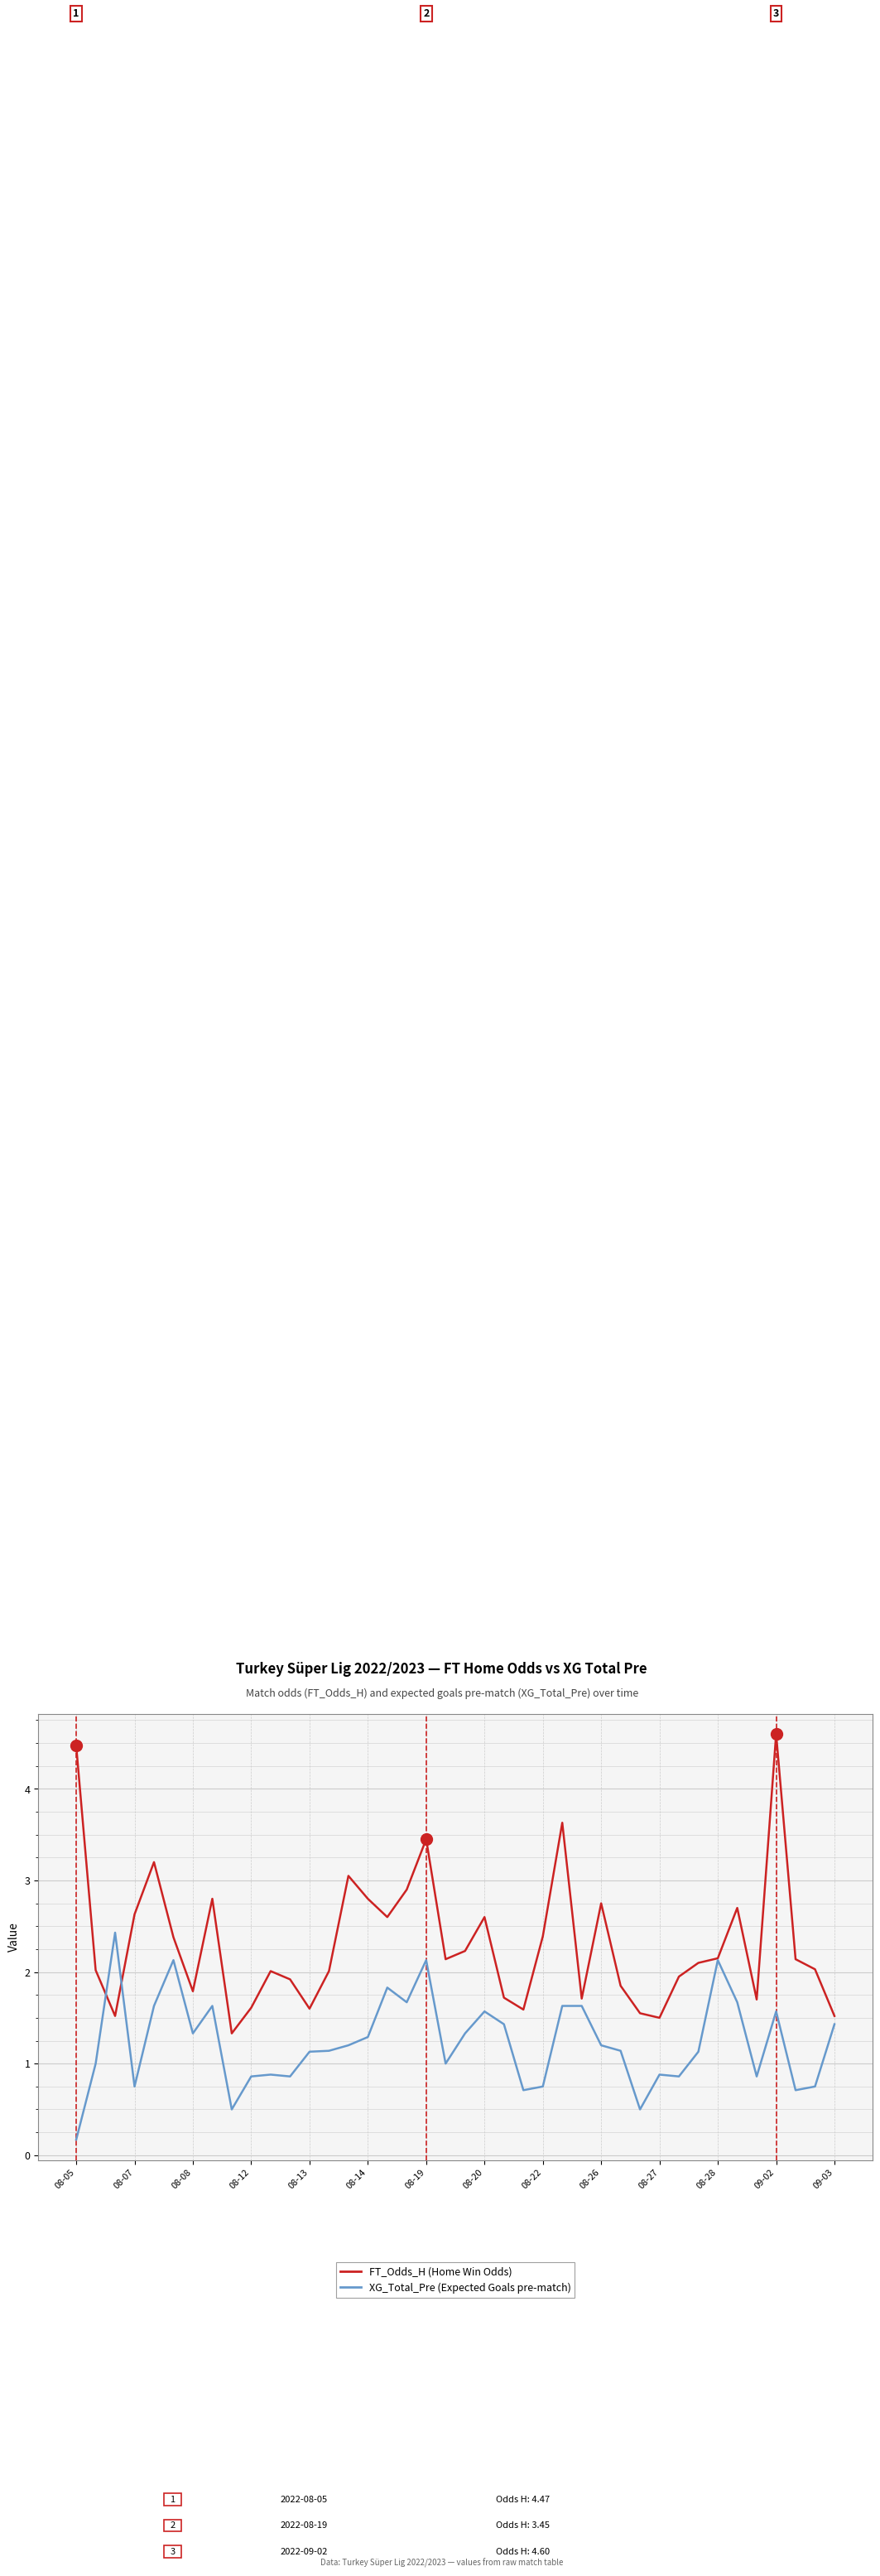

What is the minimum value shown in the chart?

0.2